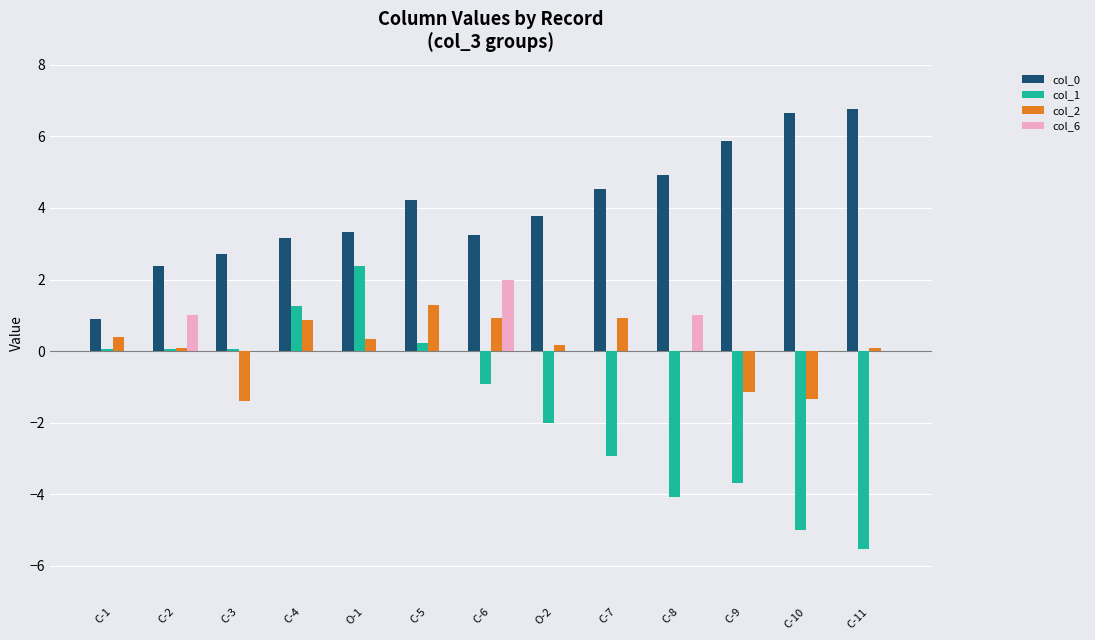

The col_6 series shows 0.0 at O-2. True or false?

True